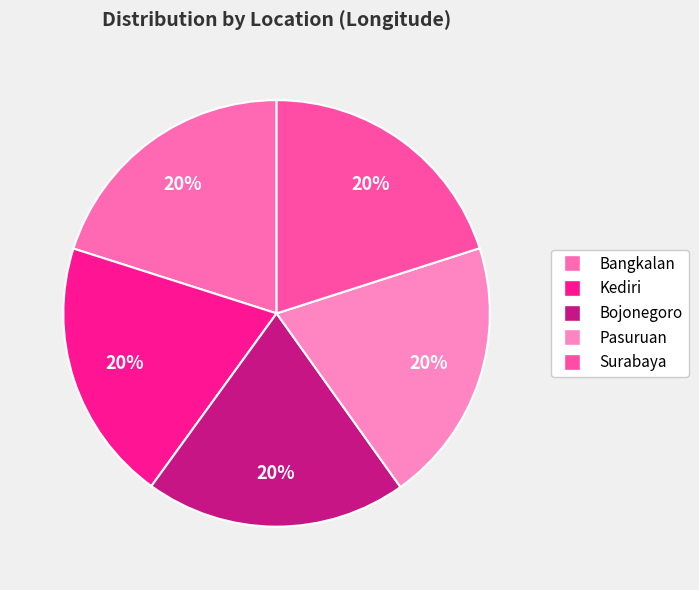

To the nearest percent, what portion does Bojonegoro represent?

20%